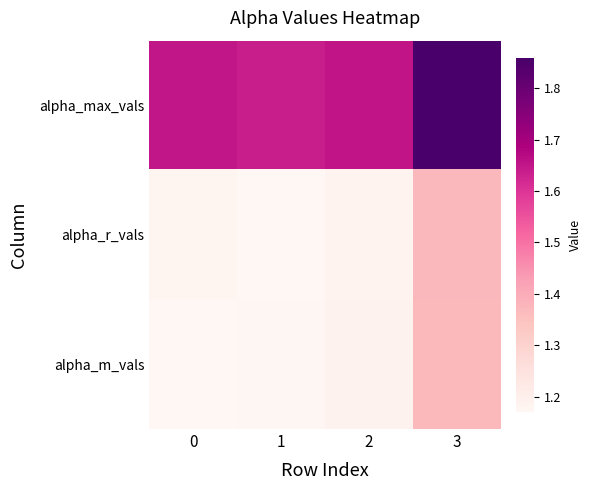

Reading right to left, transcribe all the data shown in this chart.

alpha_max_vals: 3=1.9	2=1.7	1=1.6	0=1.7
alpha_r_vals: 3=1.4	2=1.2	1=1.2	0=1.2
alpha_m_vals: 3=1.4	2=1.2	1=1.2	0=1.2